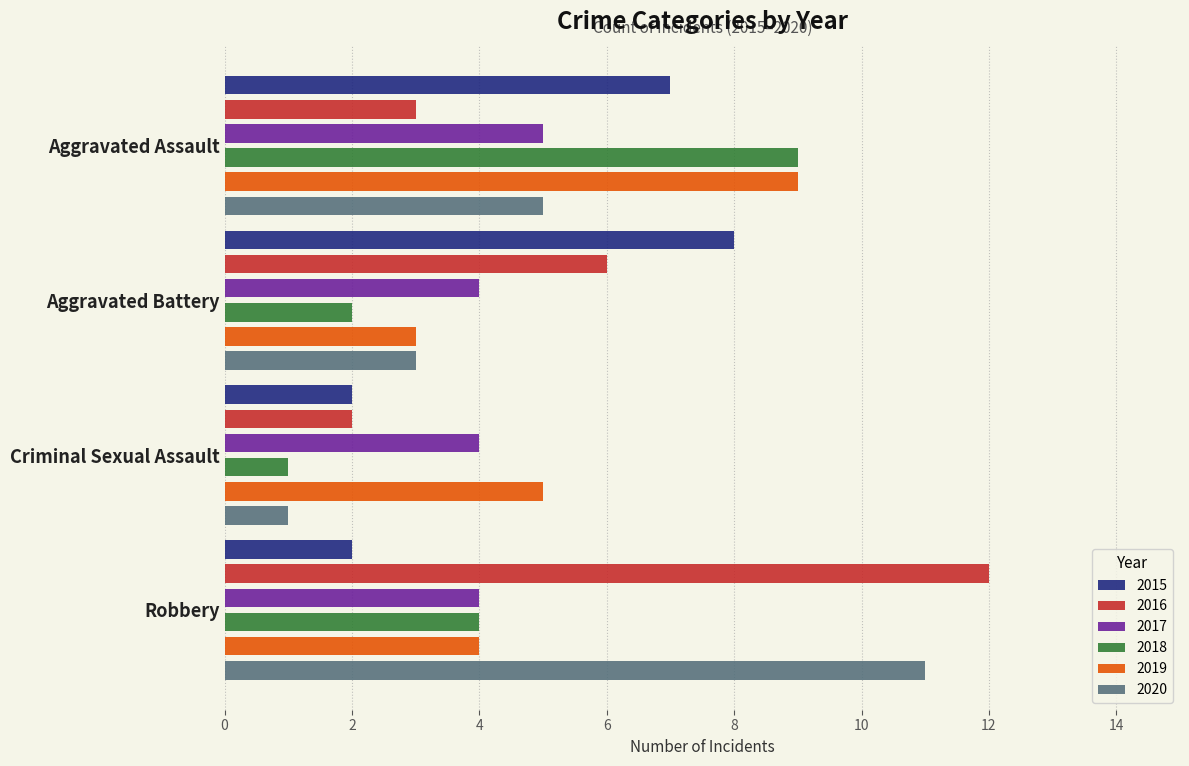

What is the label of the 4th bar from the right?

Aggravated Assault